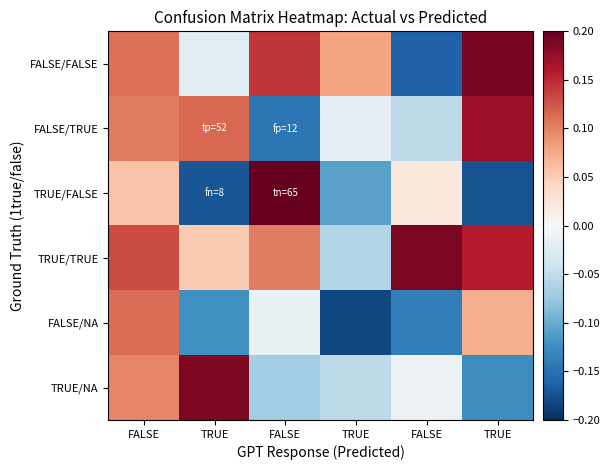

At which category is the sum across all series the highest?

FALSE